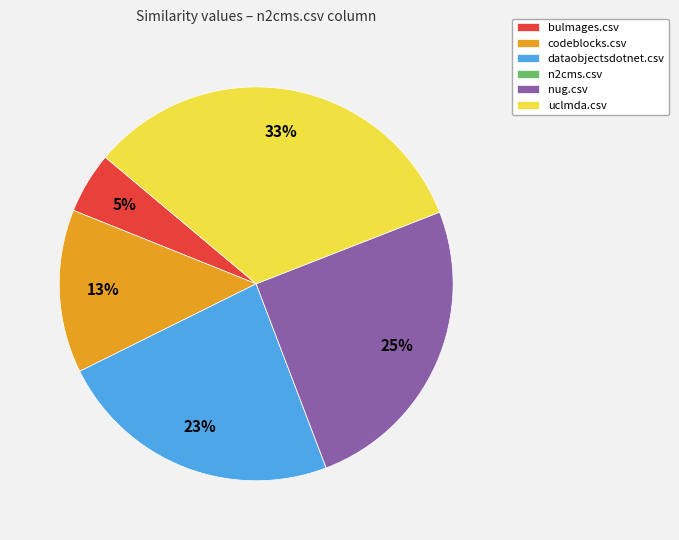

Do bulmages.csv and dataobjectsdotnet.csv together represent more than half of the pie?

No